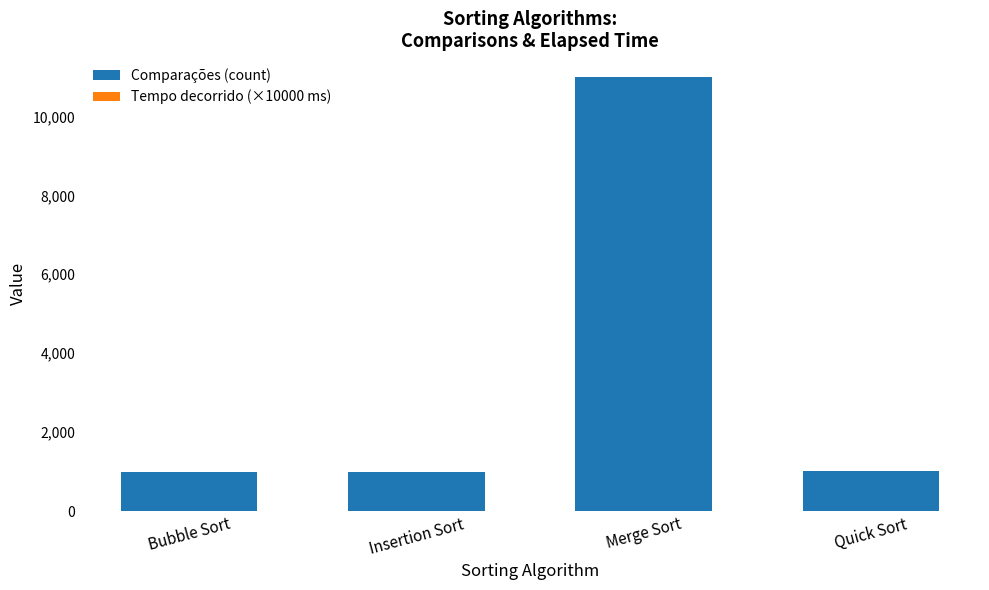

Count the number of data series in this chart.

2